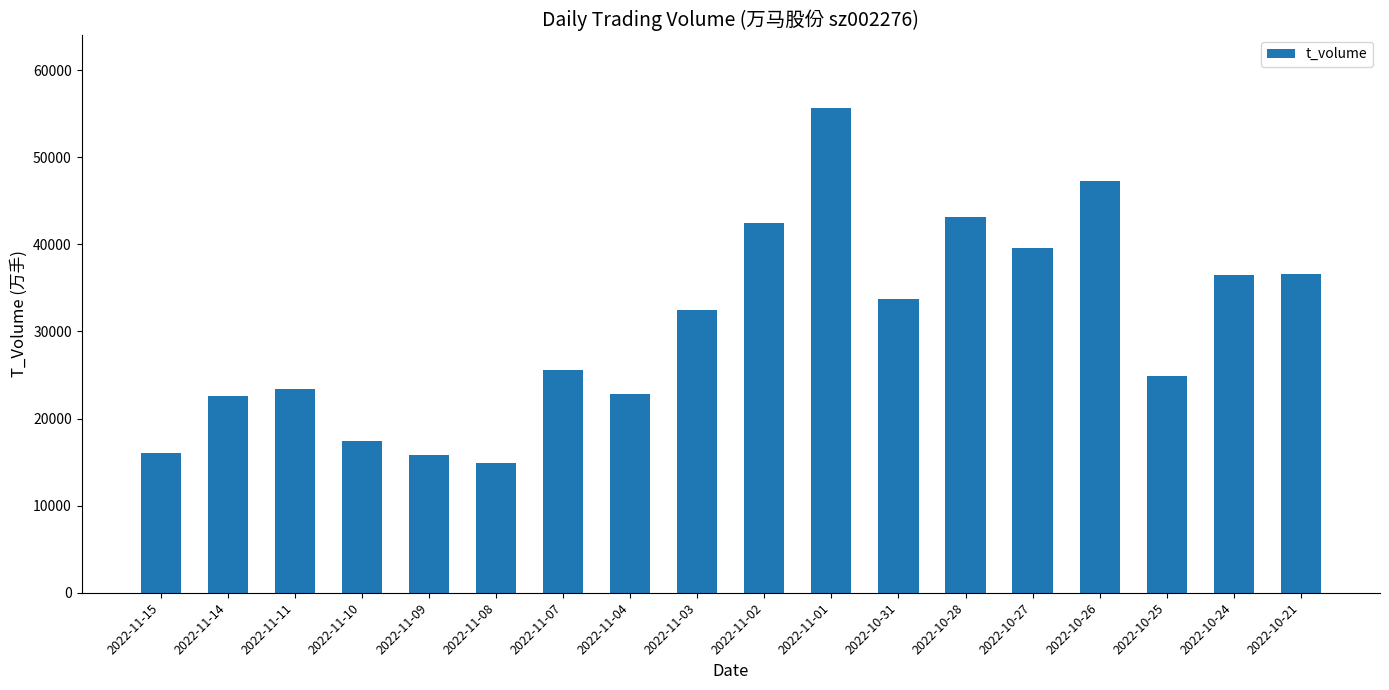

What is the label of the 8th bar from the left?

2022-11-04